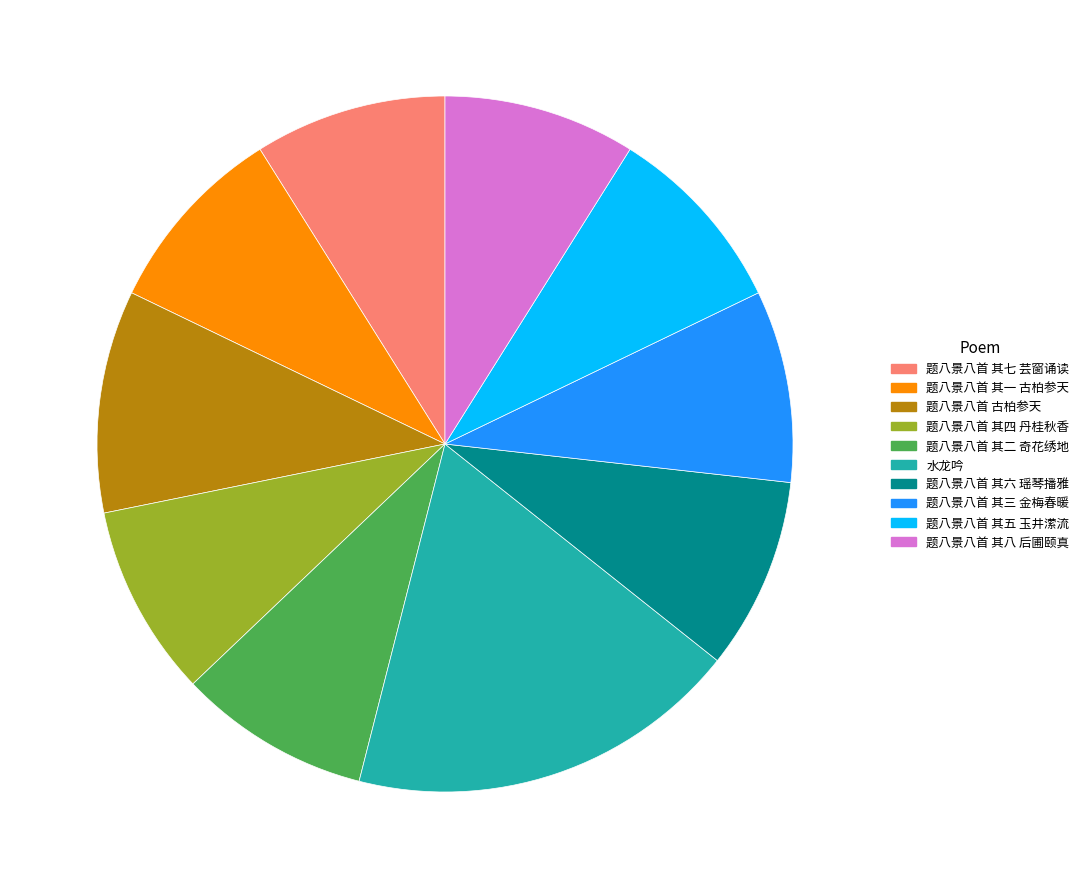

Approximately how many times larger is the value at 题八景八首 其四 丹桂秋香 compared to 题八景八首 其三 金梅春暖?

1.0